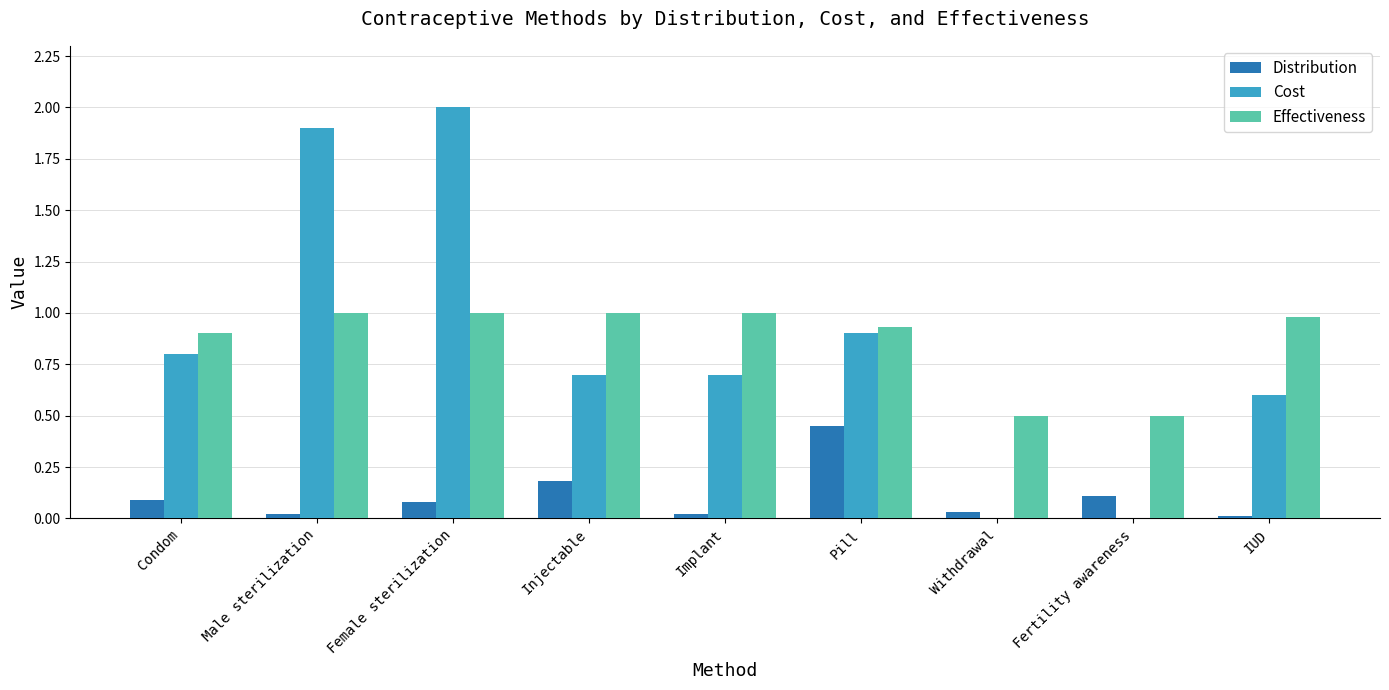

Are the bars grouped side by side (vs. stacked)?

Yes